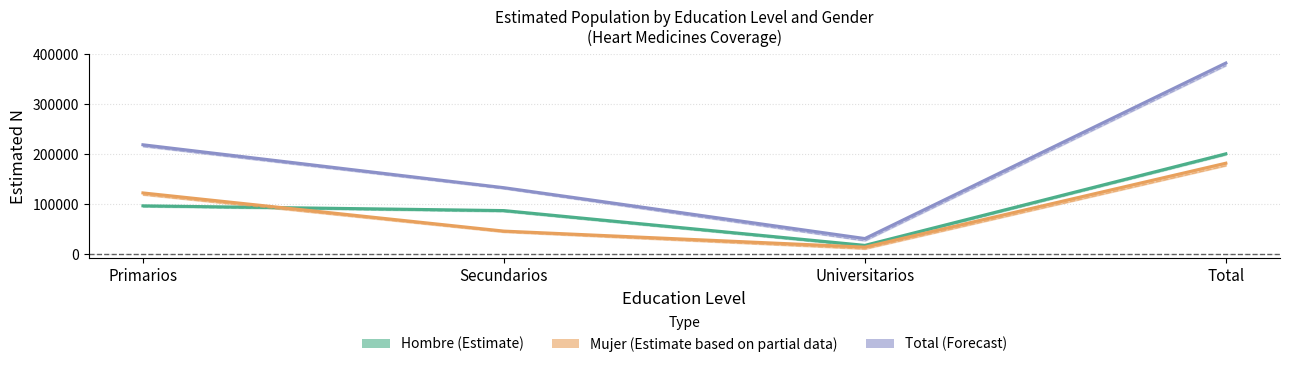

What is the difference between the maximum and minimum values in the Total series?

351152